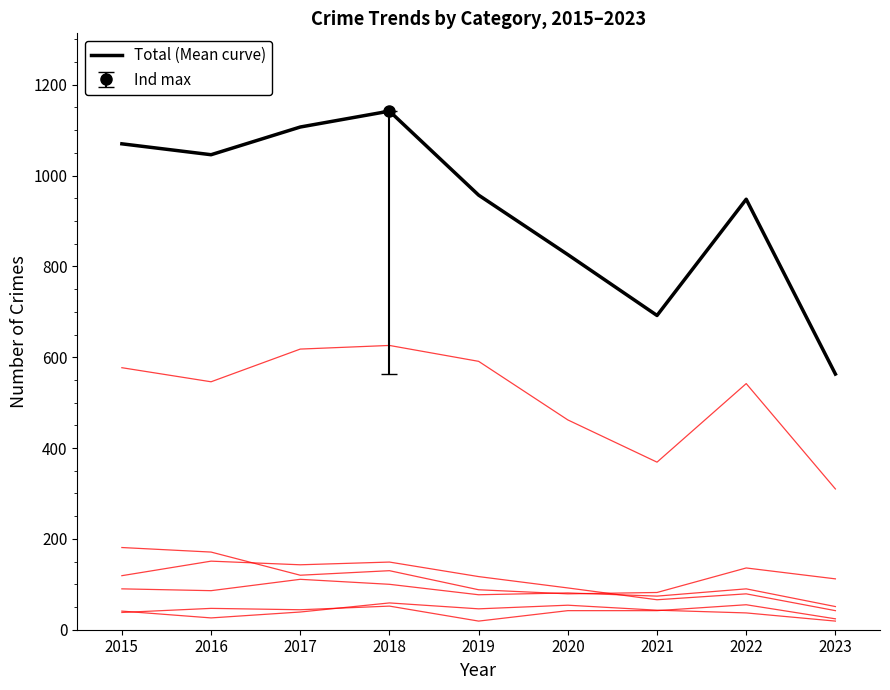

What is the difference between the highest and lowest values at 2019?

572